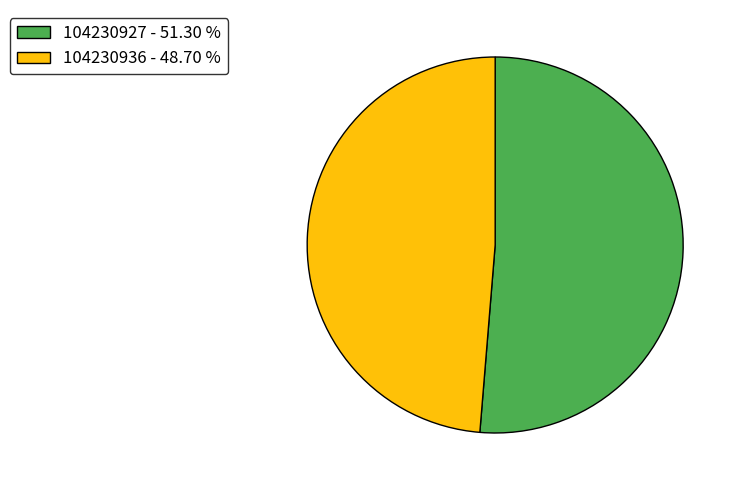

Does 104230936 - 48.70 % represent more than half of the total?

No